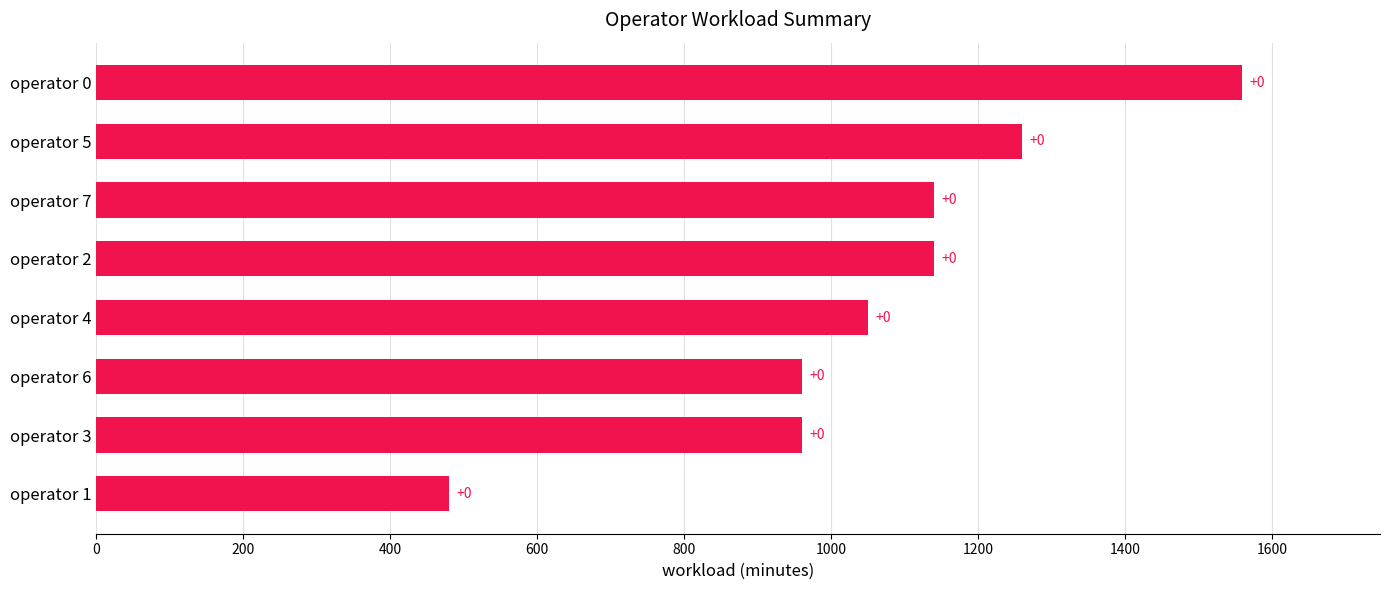

How many bars are there in total?

8